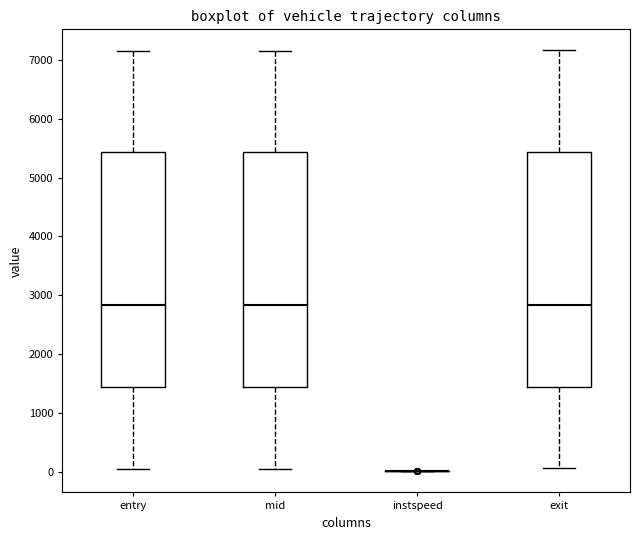

Reading left to right, read every box against the y-axis: the position of its median line, the range the box covers, and the ends of its whiskers. The values are not printed on the chart, so give them approximately, as read against the axis.

entry: median 2800, box 1400 to 5400, whiskers 0 to 7200
mid: median 2800, box 1400 to 5400, whiskers 100 to 7200
instspeed: box collapsed to a line at 0, whiskers 0 to 0
exit: median 2800, box 1400 to 5400, whiskers 100 to 7200